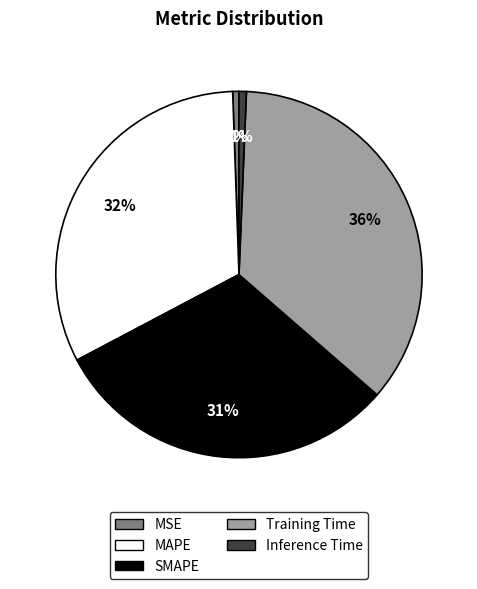

To the nearest percent, what percentage of the pie is Inference Time?

1%